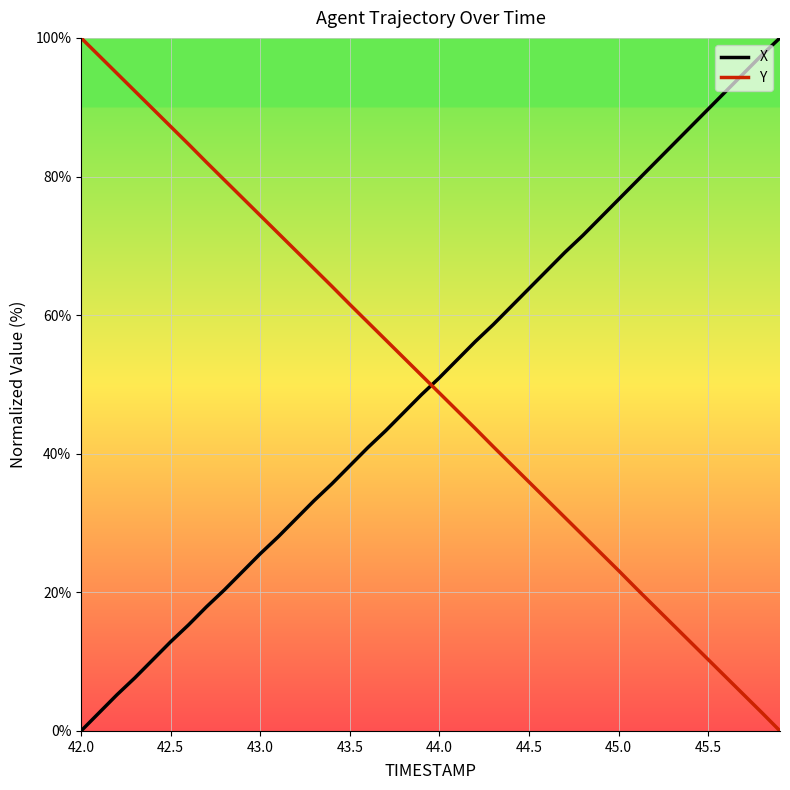

How many times do Y and X cross each other?

1